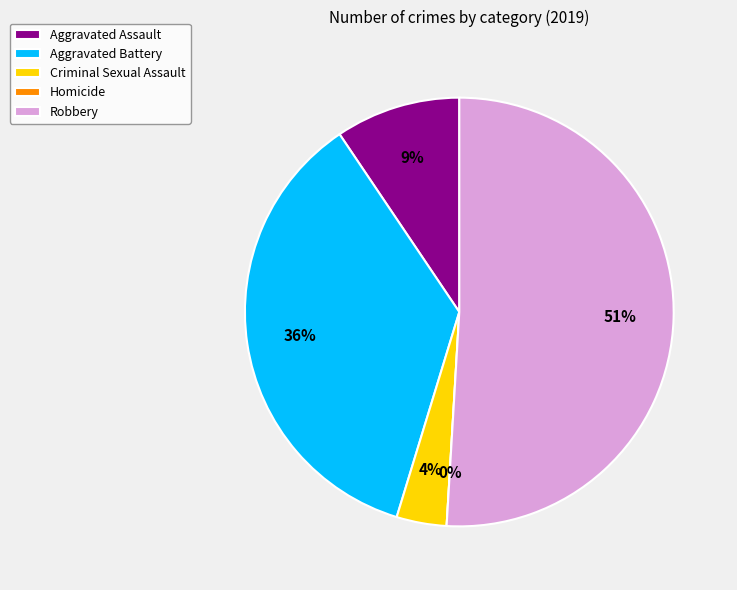

To the nearest percent, what percentage of the pie is Aggravated Battery?

36%